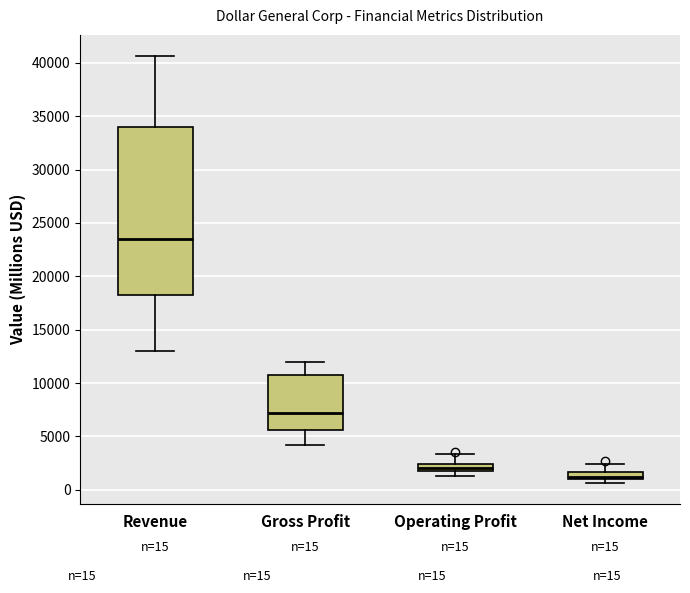

Which box's median line is the lowest?

Net Income